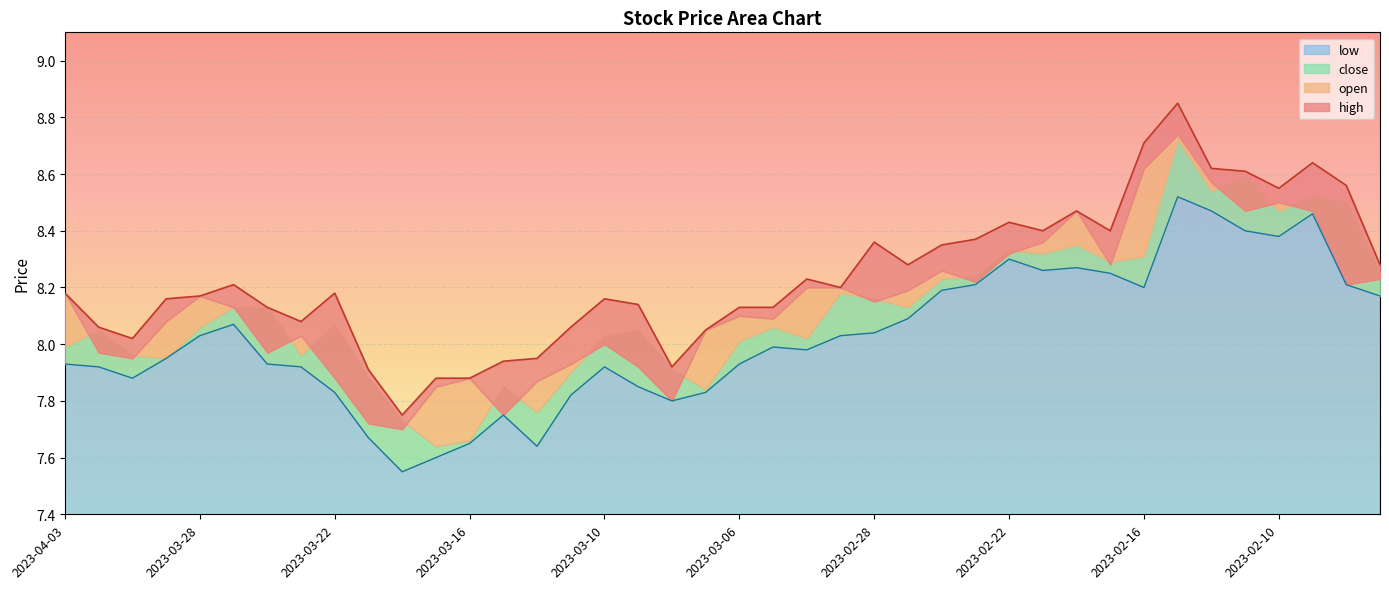

Where does the high series first go above 8?

2023-04-03